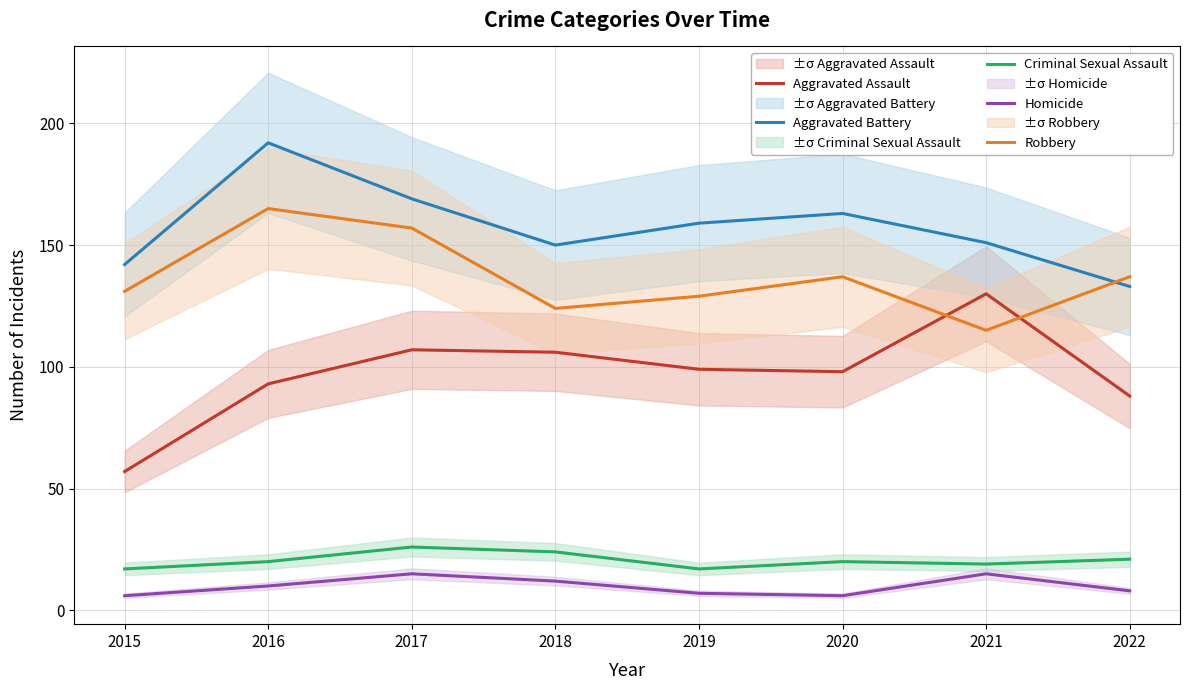

How many data points in Homicide are above 10?

3